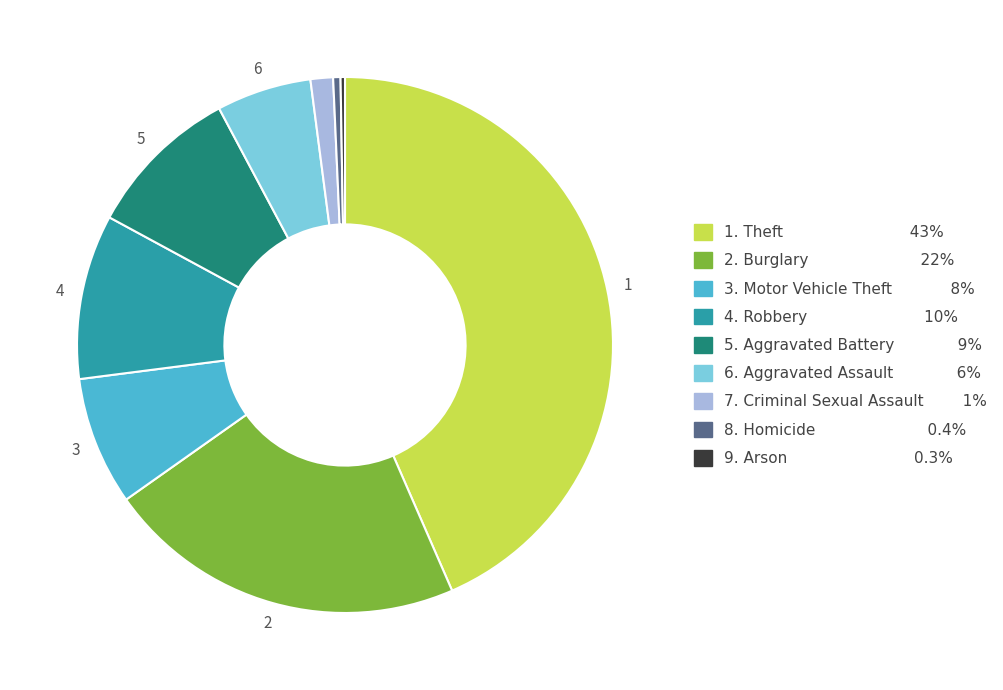

Is there any slice that represents more than half of the pie?

No